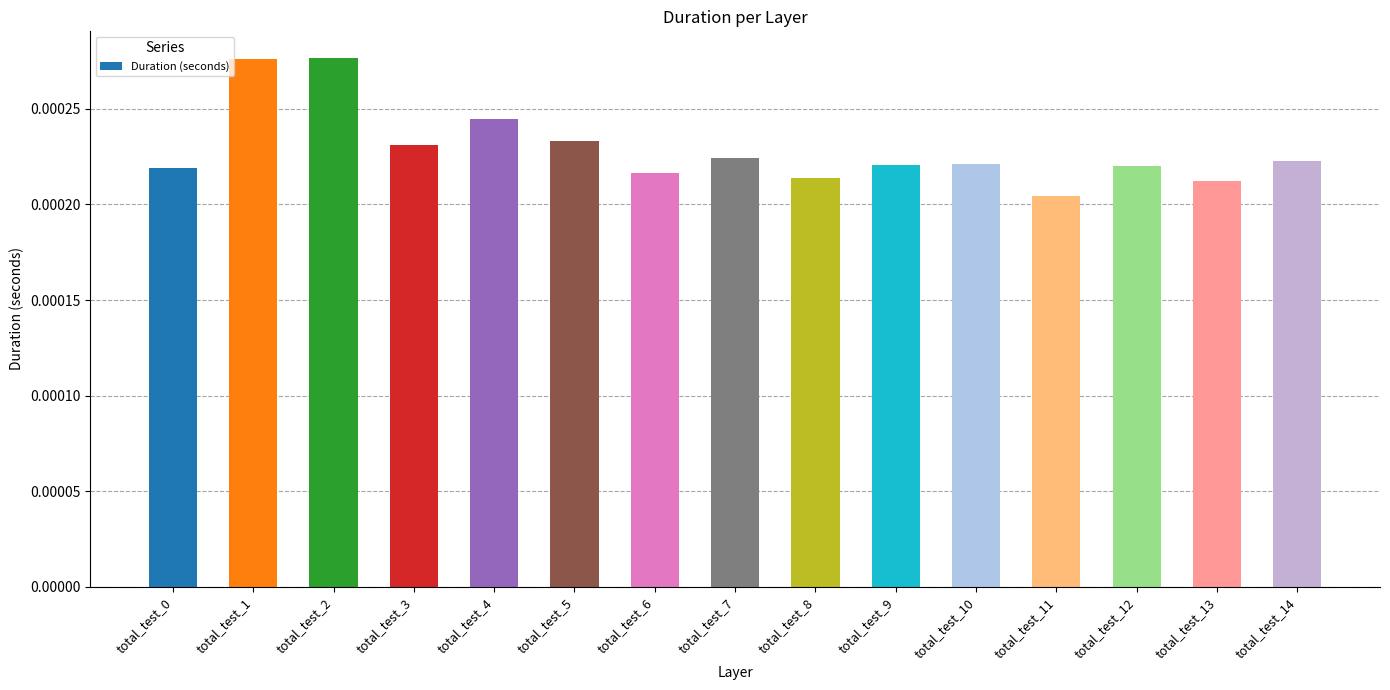

Which has a higher value, total_test_11 or total_test_9?

total_test_9